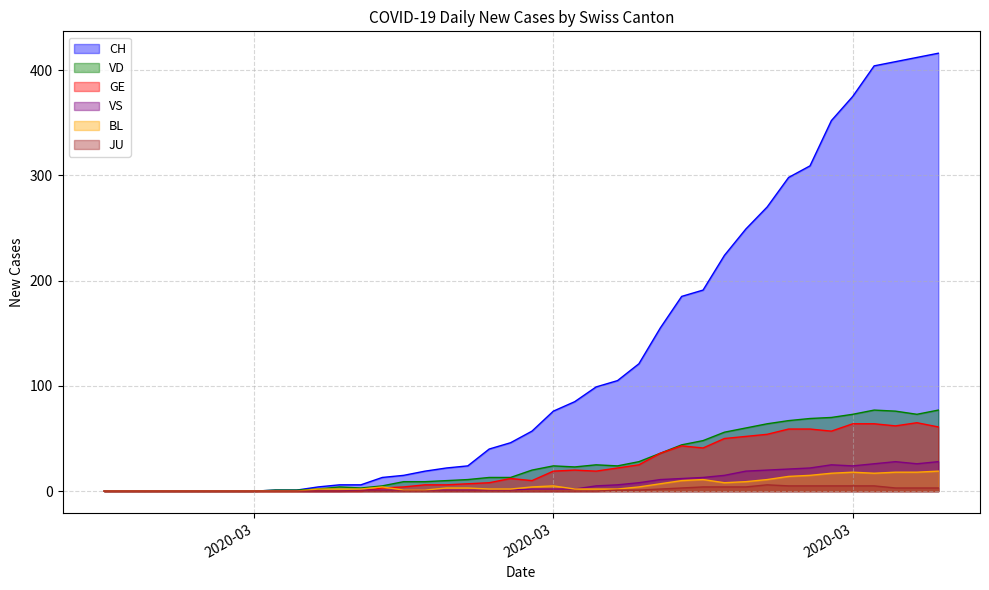

True or false: VS and VD cross at least once.

False